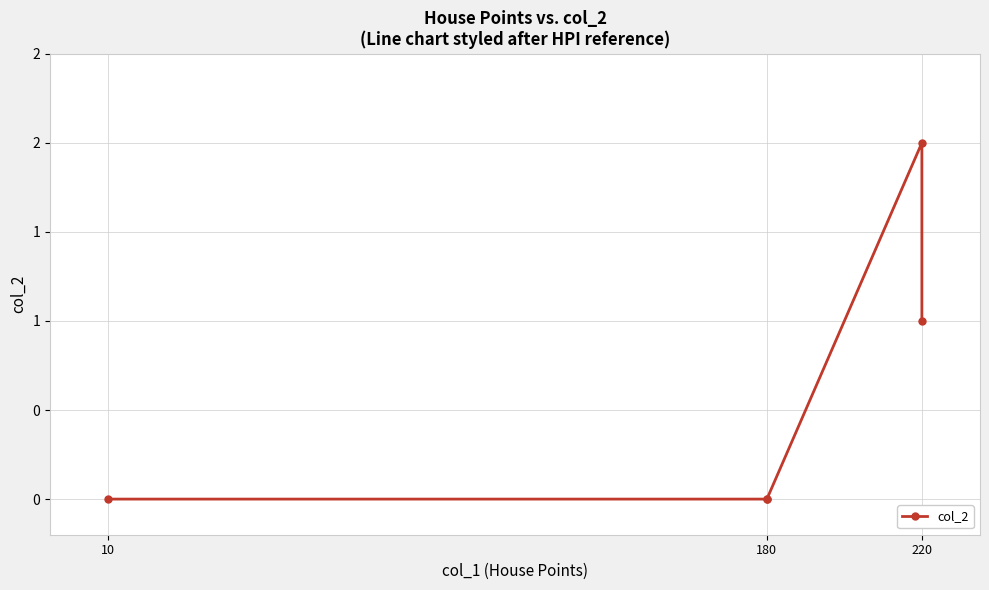

What is the difference between the second highest and second lowest values?

1